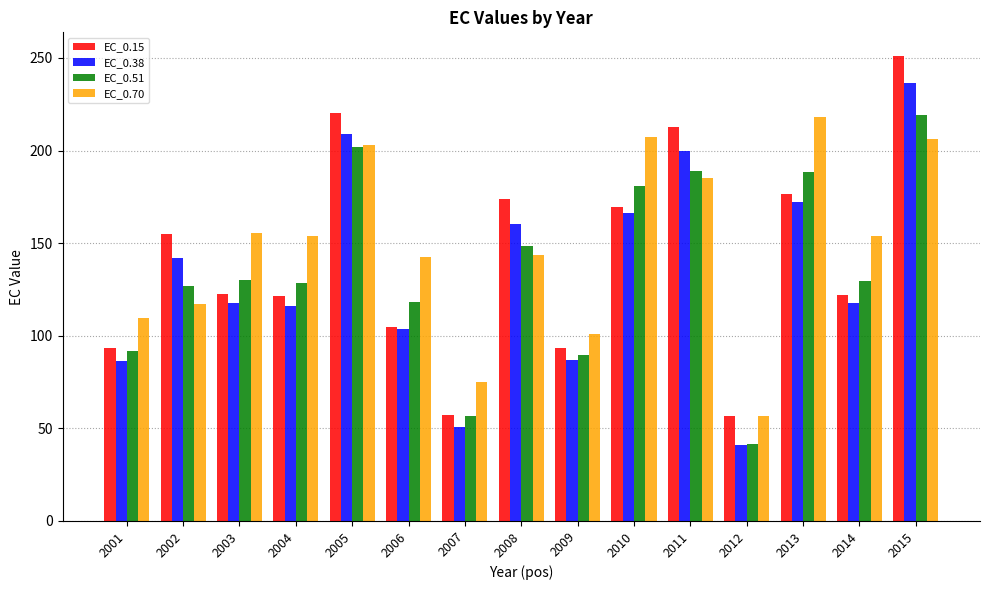

True or false: EC_0.38 has a value of 252.1 at 2002.

False